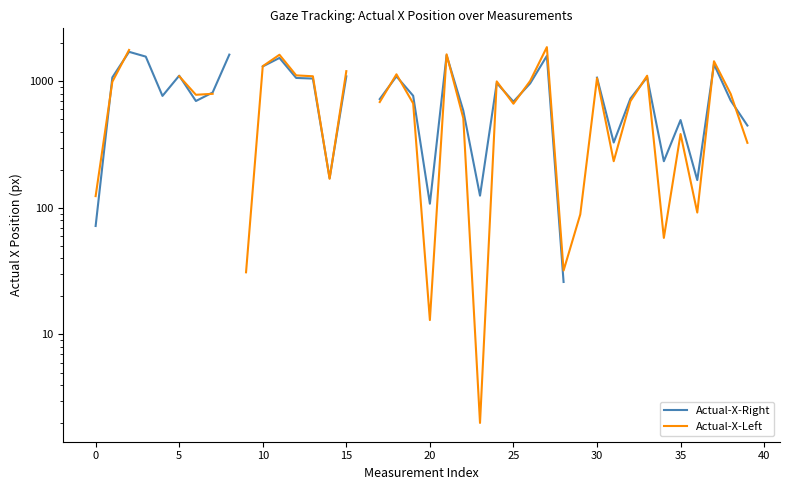

List the series in order of their peak value, lowest first.

Actual-X-Right, Actual-X-Left